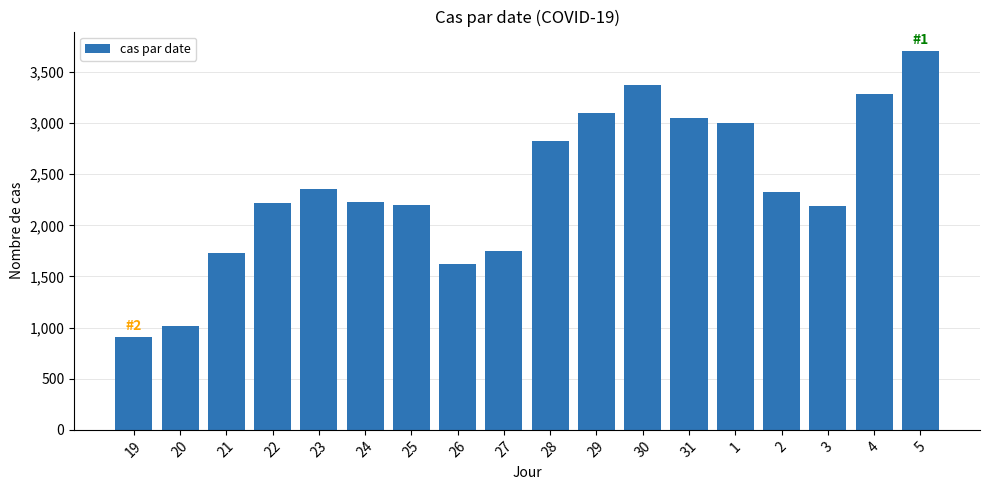

What is the value of the 18th bar from the left?

3709